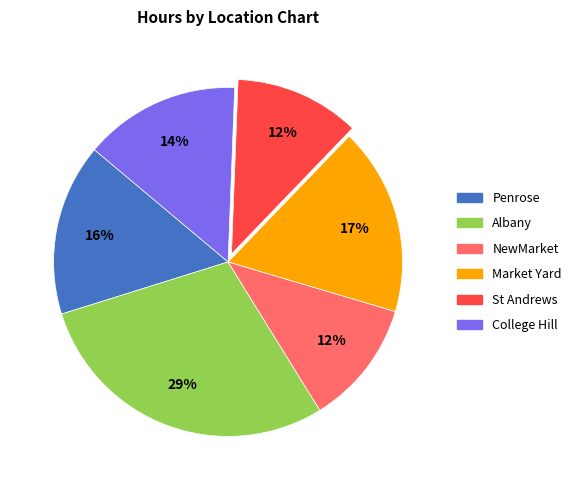

Is there any slice that represents more than half of the pie?

No